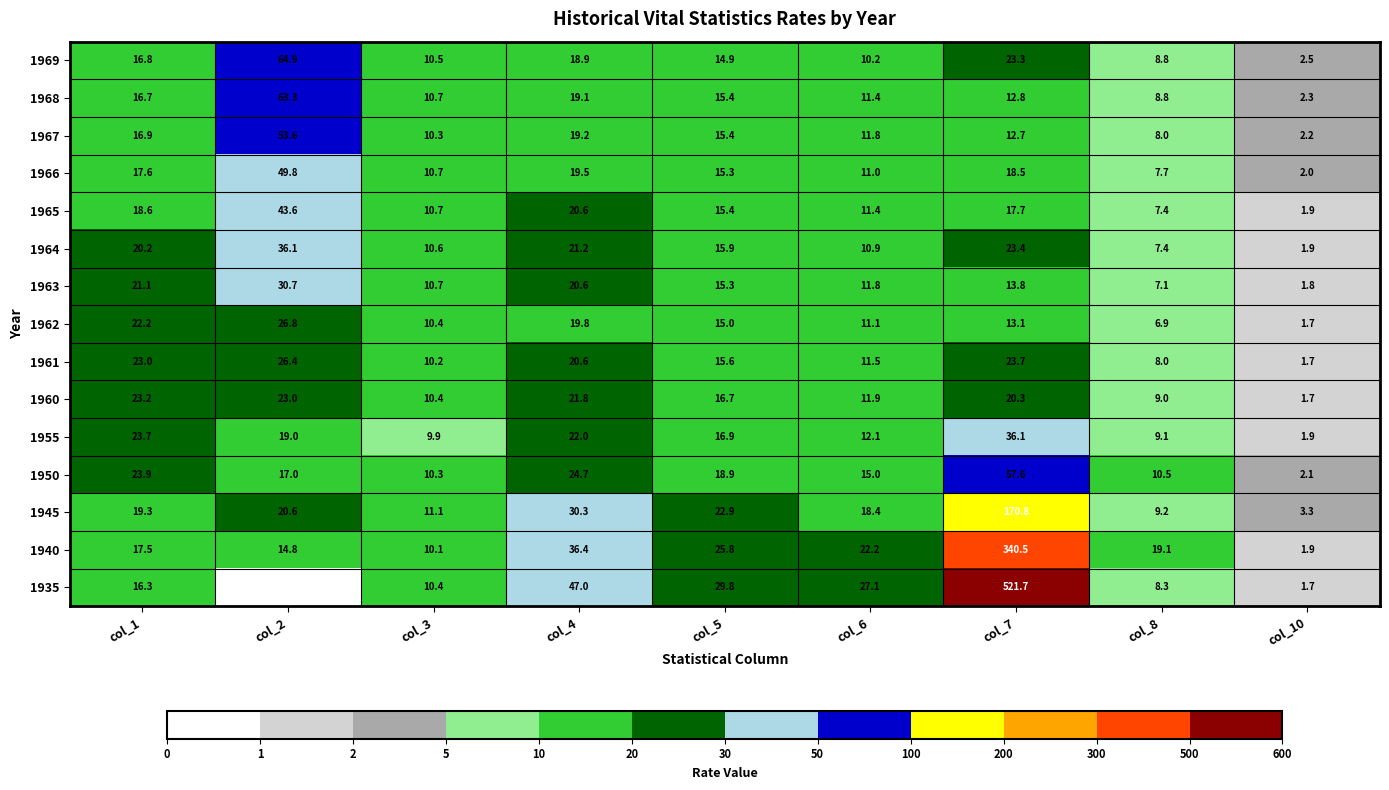

What is the spread (max minus min) of values at col_5?

14.9